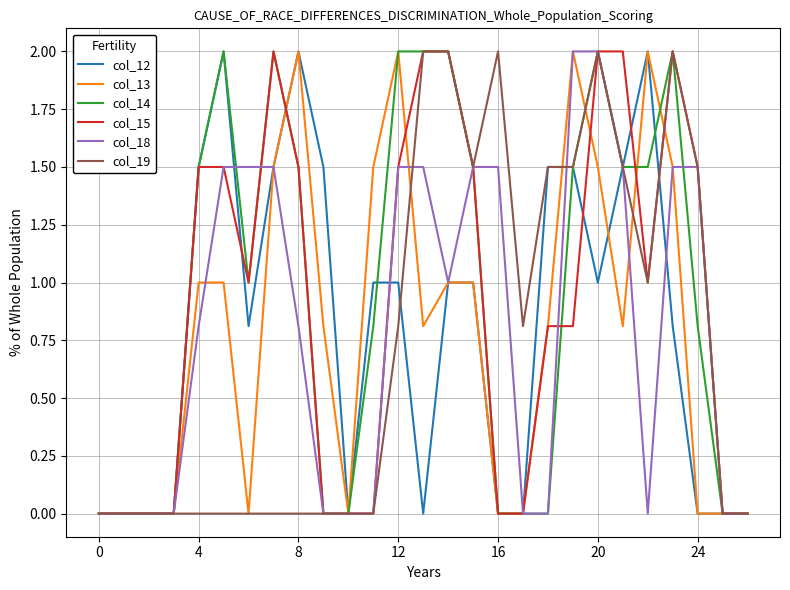

At which category is the sum across all series the highest?

20